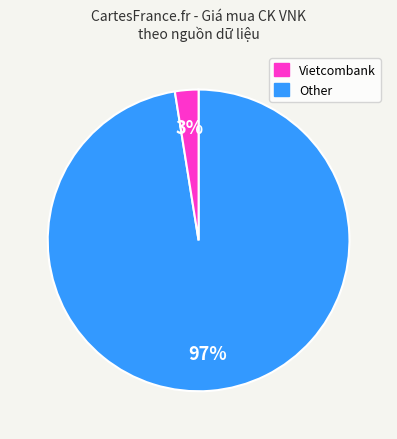

To the nearest percent, what is the average slice percentage?

50%